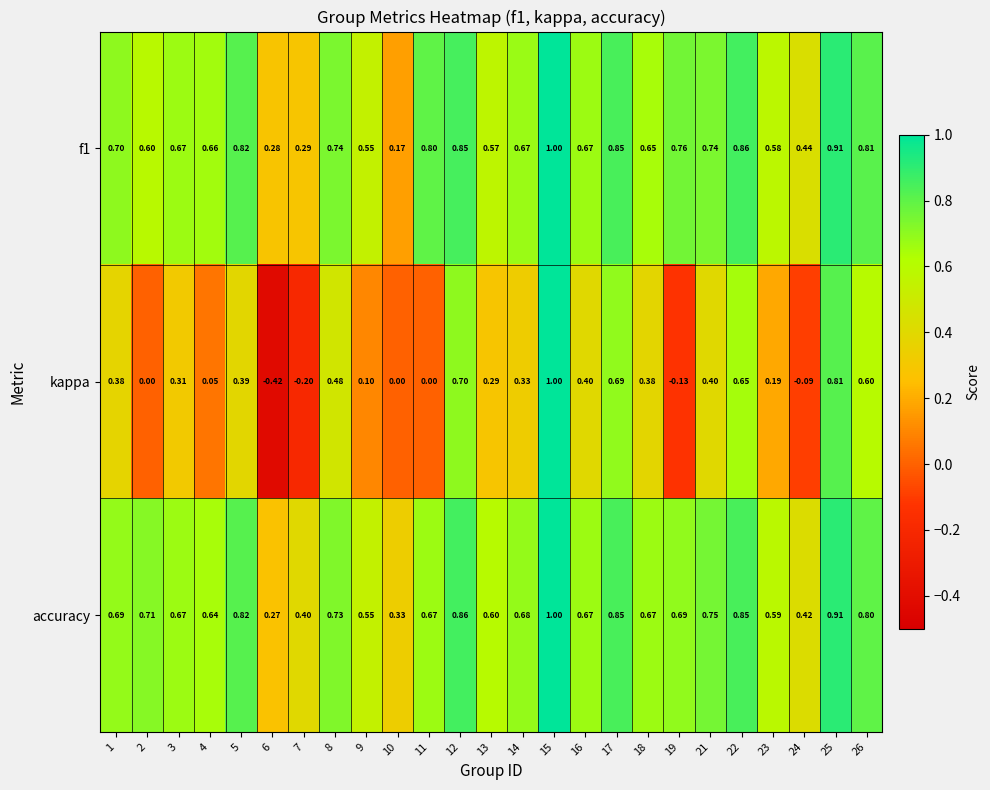

Is the value of accuracy at 17 greater than the value of f1 at 6?

Yes